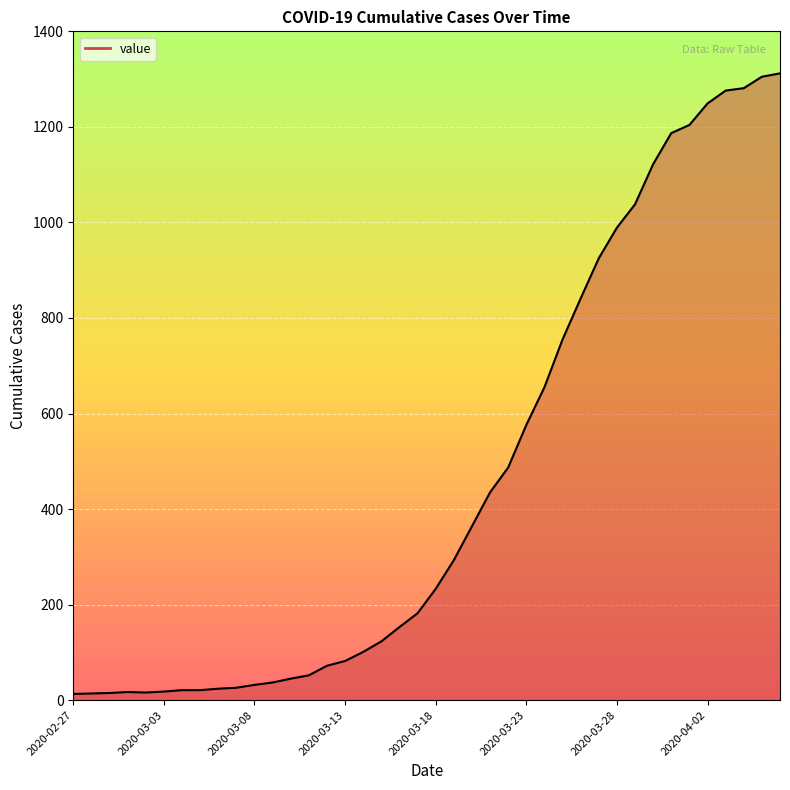

What is the greatest value displayed?

1312